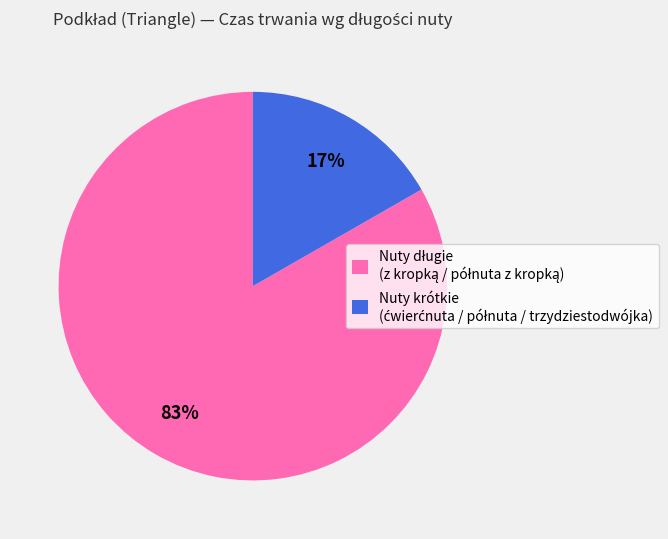

Is there any slice that represents more than half of the pie?

Yes